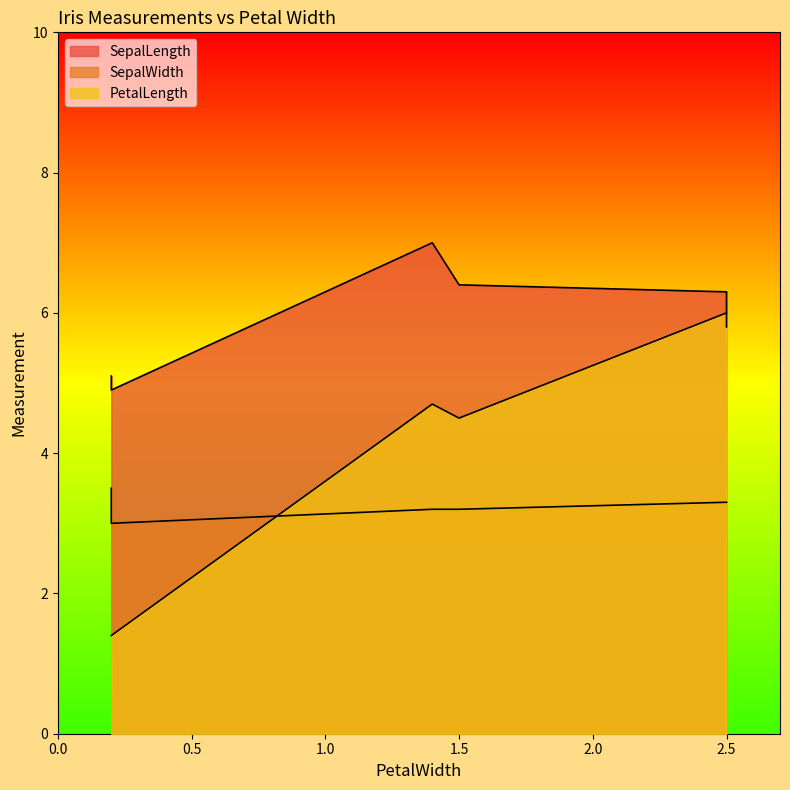

Between 0.2 and 2.5, which series saw the biggest shift?

PetalLength